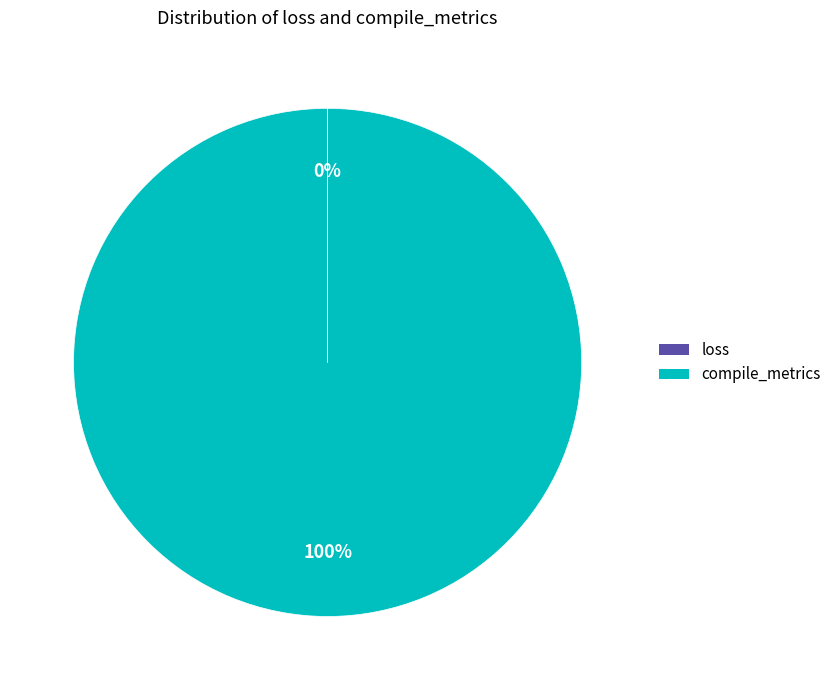

Which slice represents more than half of the pie?

compile_metrics